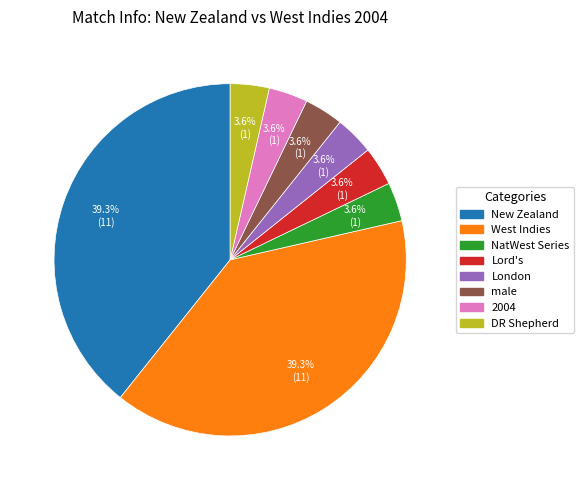

To the nearest percent, what portion does West Indies represent?

39%